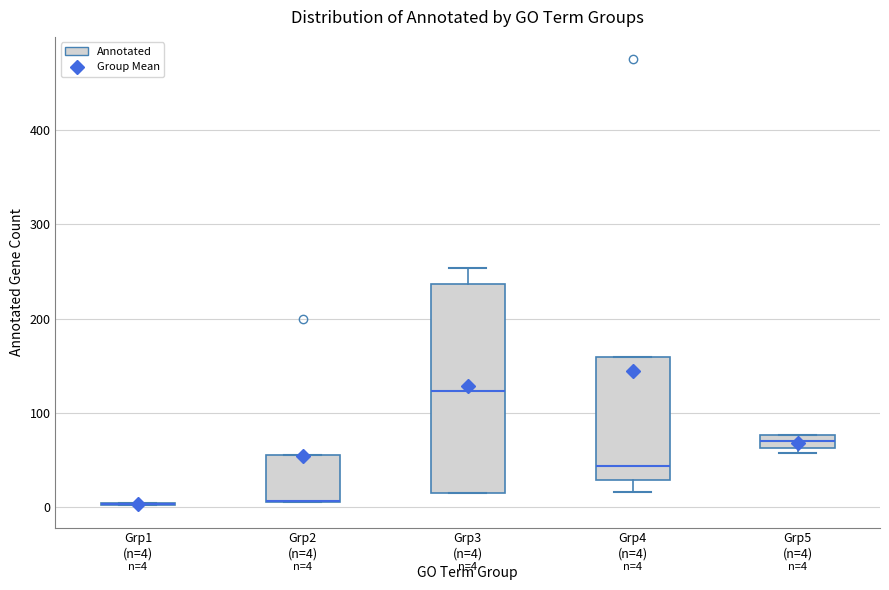

Comparing the boxes themselves (not the whiskers), which one is the tallest?

Grp3 (n=4)